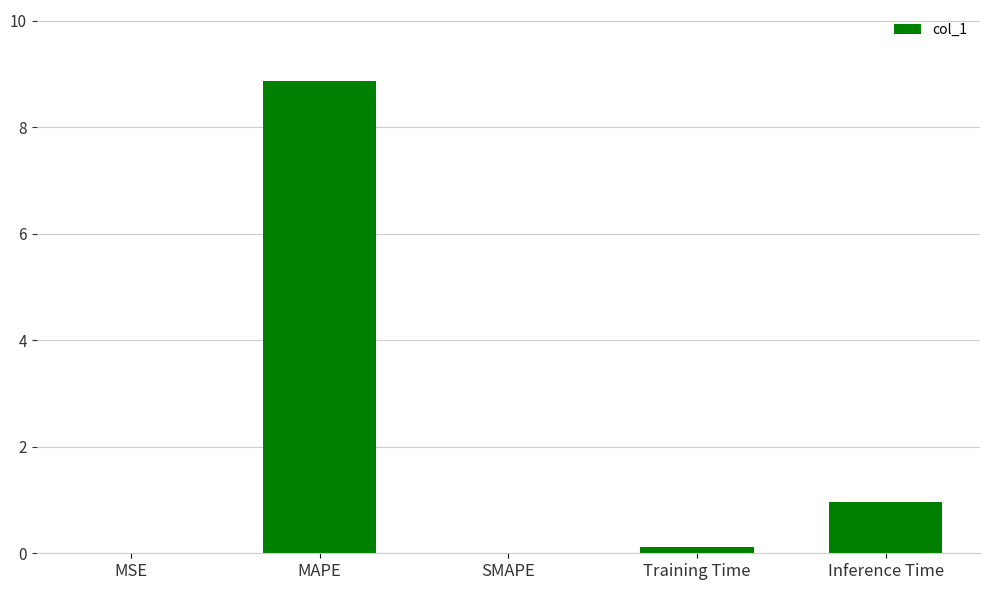

Where is the data nearest to the value 4?

Inference Time